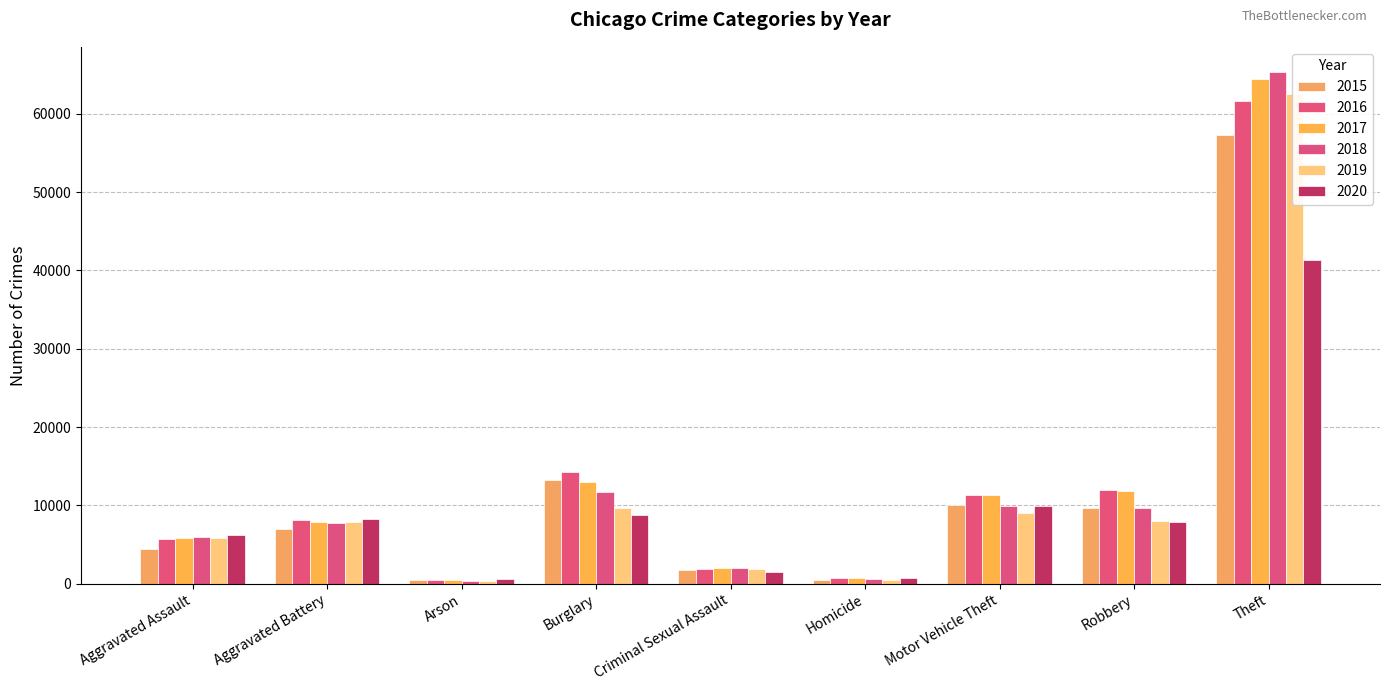

How many values in the 2015 series exceed 7018?

4